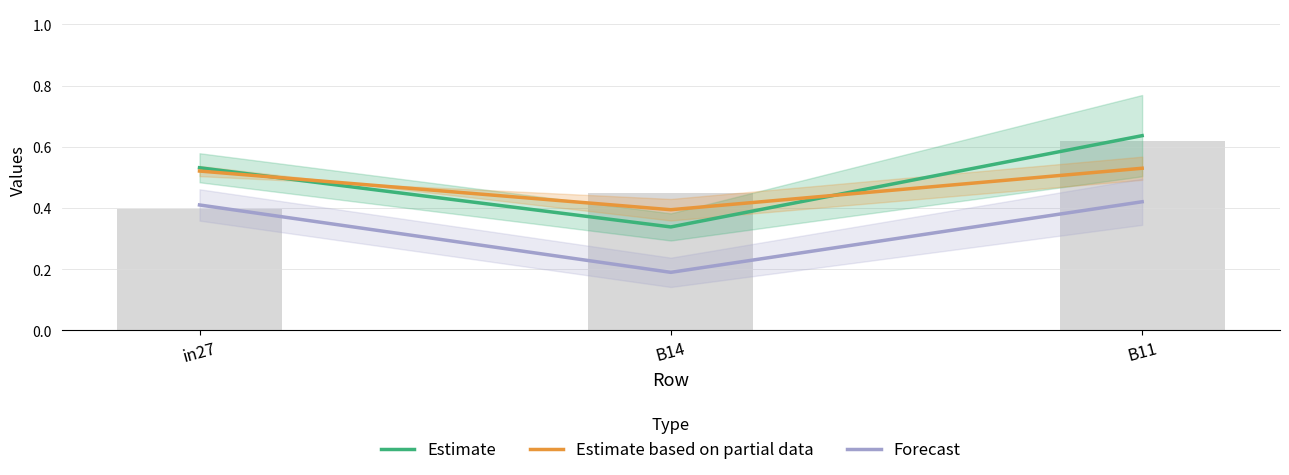

Between in27 and B11, which series saw the biggest shift?

Estimate